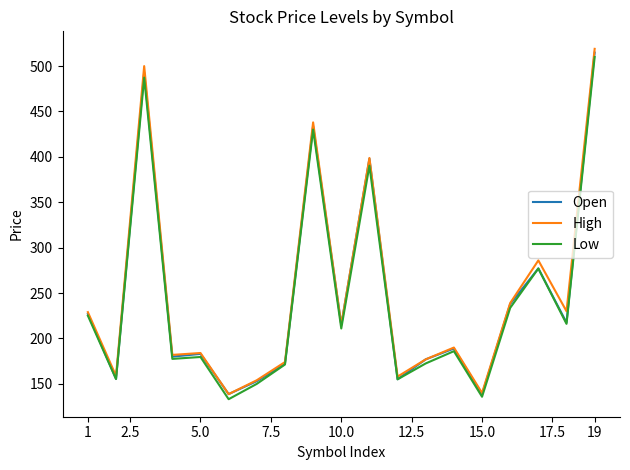

What is the greatest value displayed?

519.0